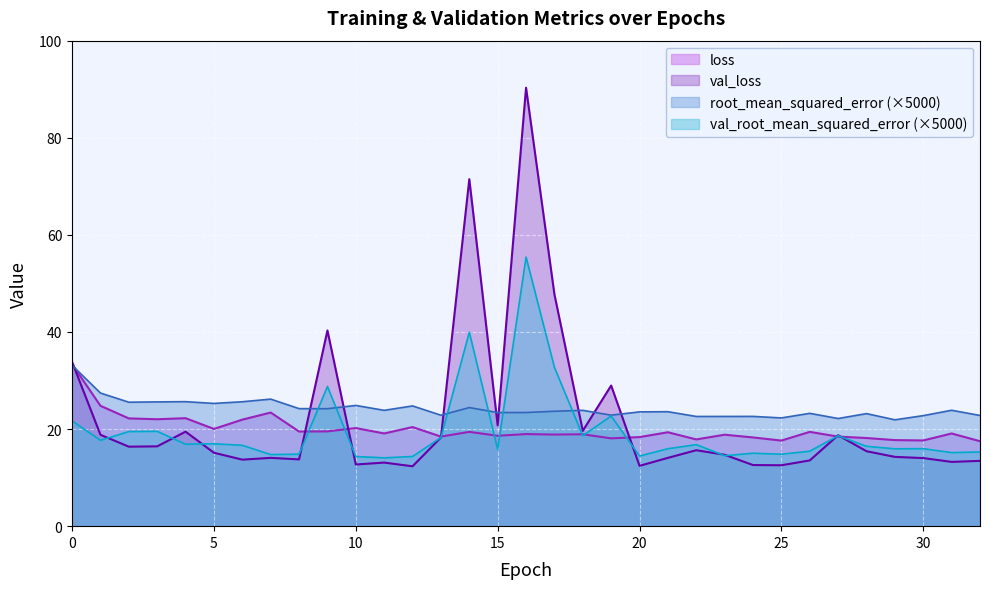

True or false: val_root_mean_squared_error has a value of 15.3 at 32.

True